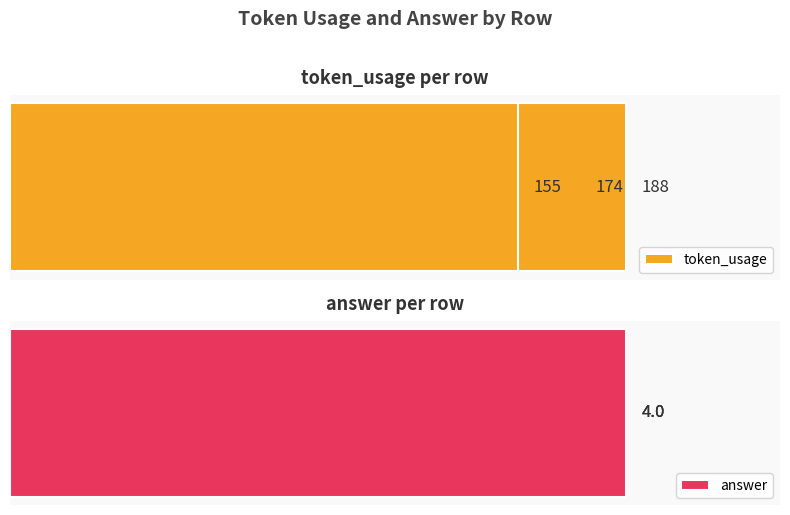

Which series changed the most between 0 and 1?

token_usage